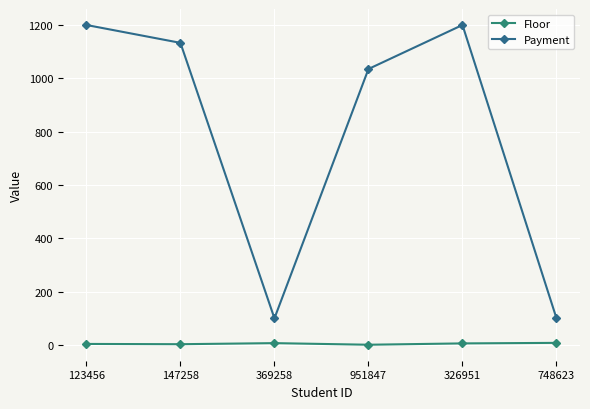

What is the label of the 6th point from the right?

123456